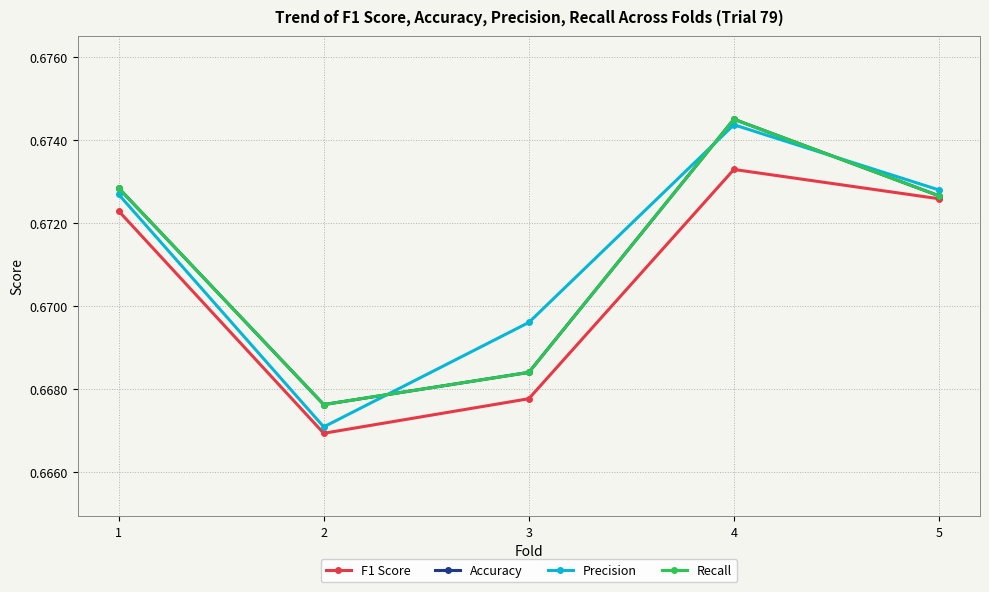

Is this an area chart (filled region under the line)?

No